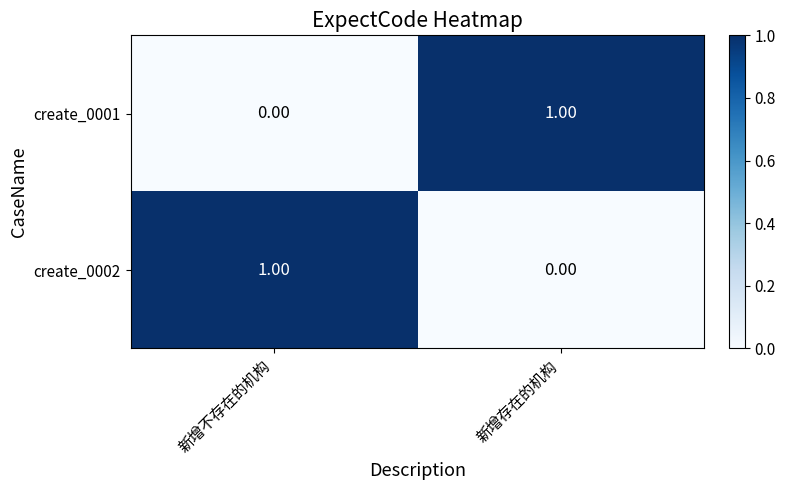

Where is create_0001 nearest to the value 0?

新增不存在的机构